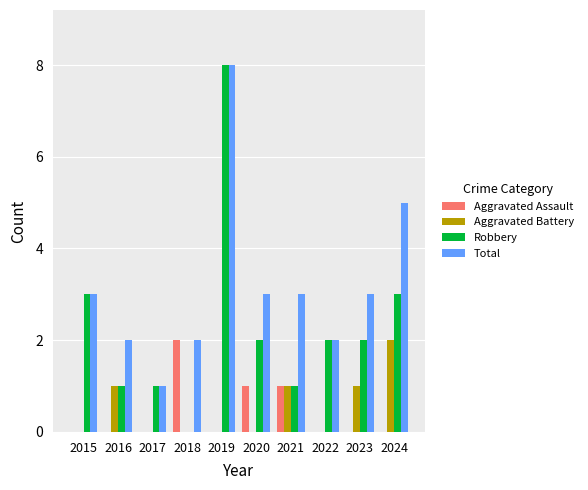

Is it true that Total equals 2 at 2016?

True